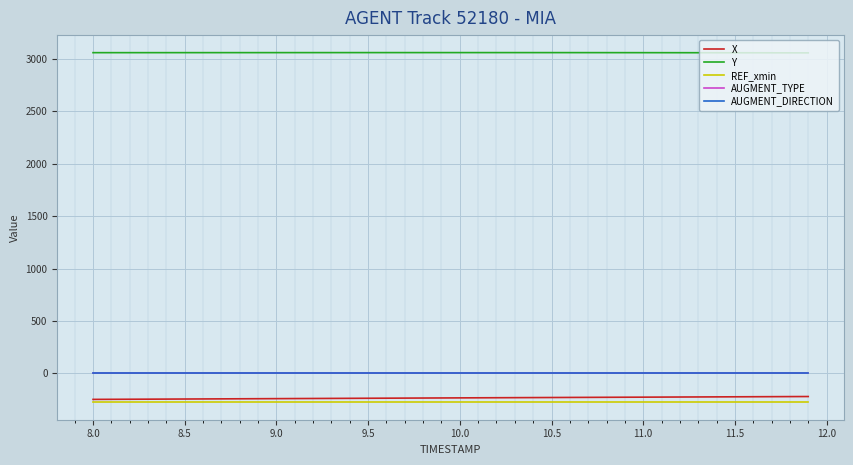

What is the minimum value shown in the chart?

-274.4